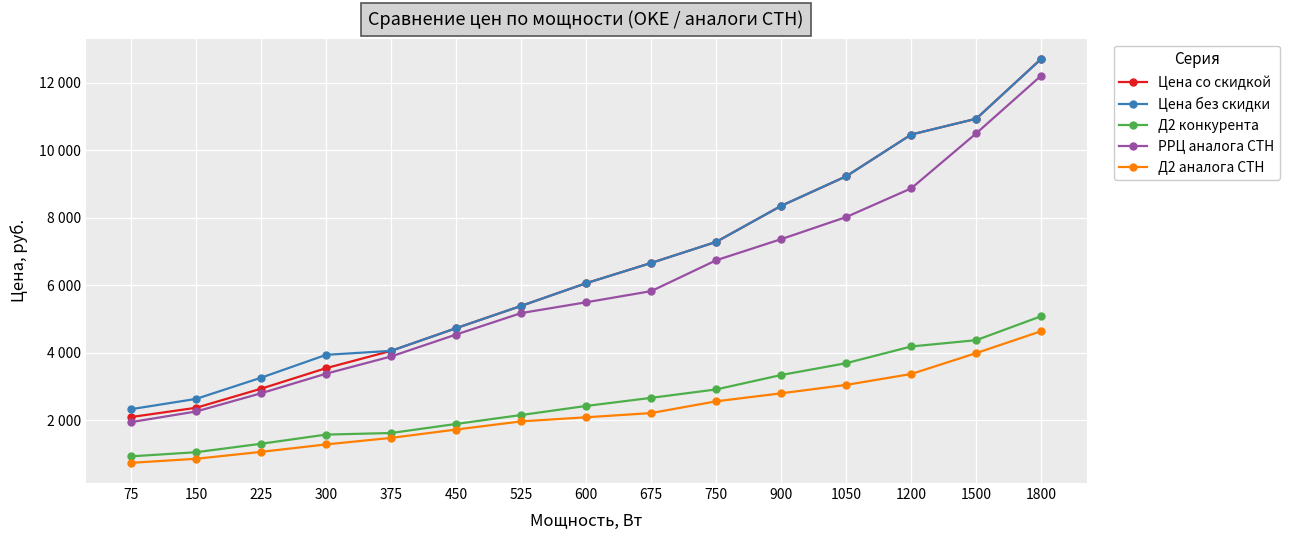

Which category has the highest value in the Д2 аналога СТН series?

1800